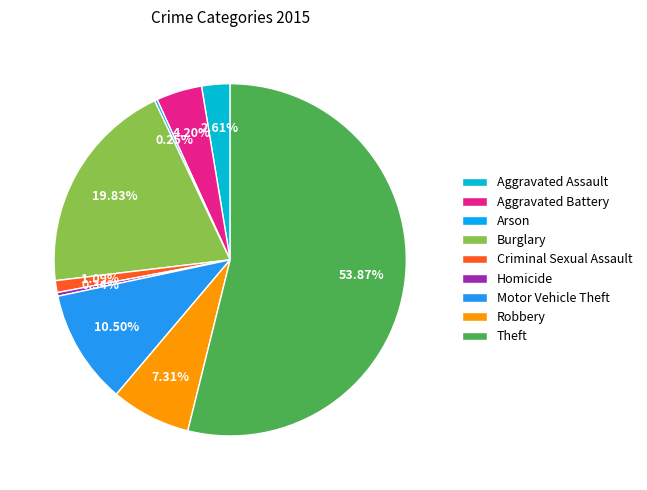

To the nearest percent, what percentage of the pie is Aggravated Assault?

3%